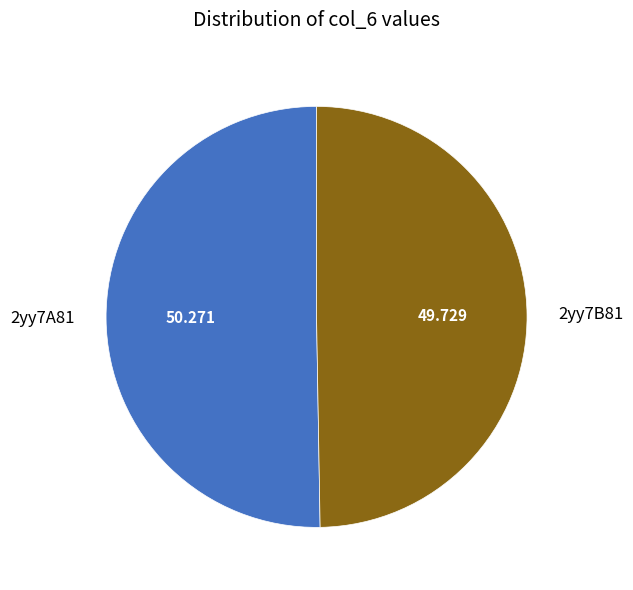

What is the largest slice in the pie chart?

2yy7A81